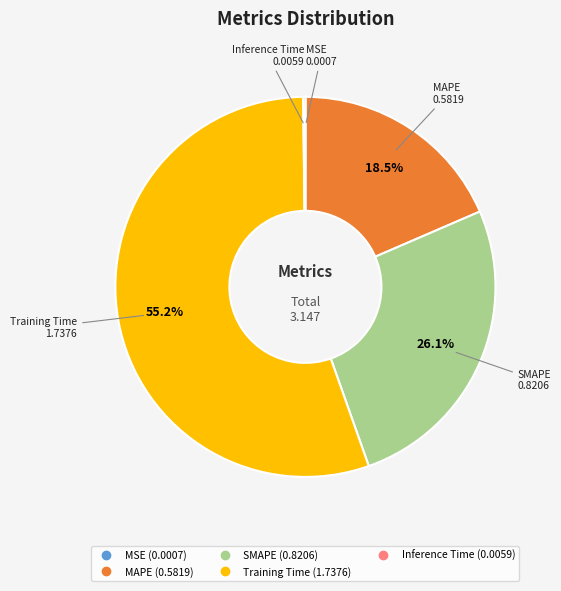

Which slice represents more than half of the pie?

Training Time